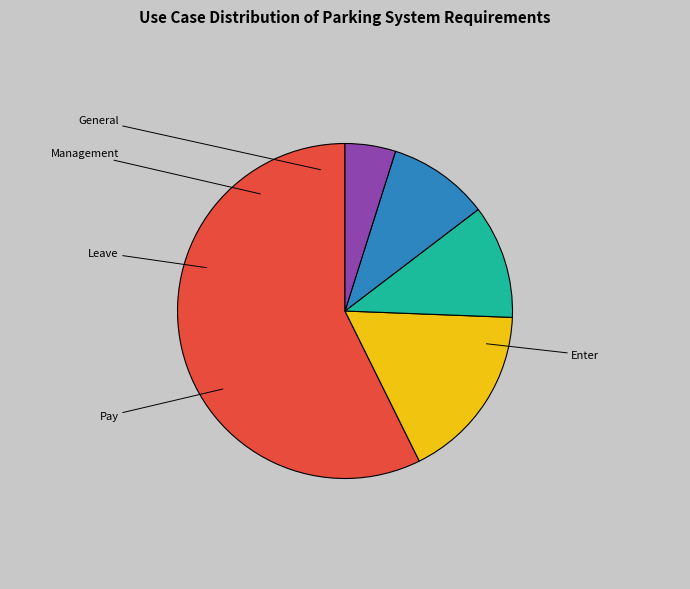

Which slice represents more than half of the pie?

Enter